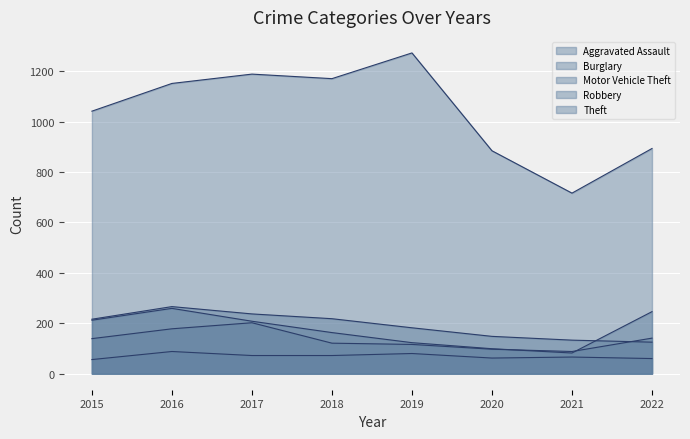

Which series has the widest spread of values?

Theft